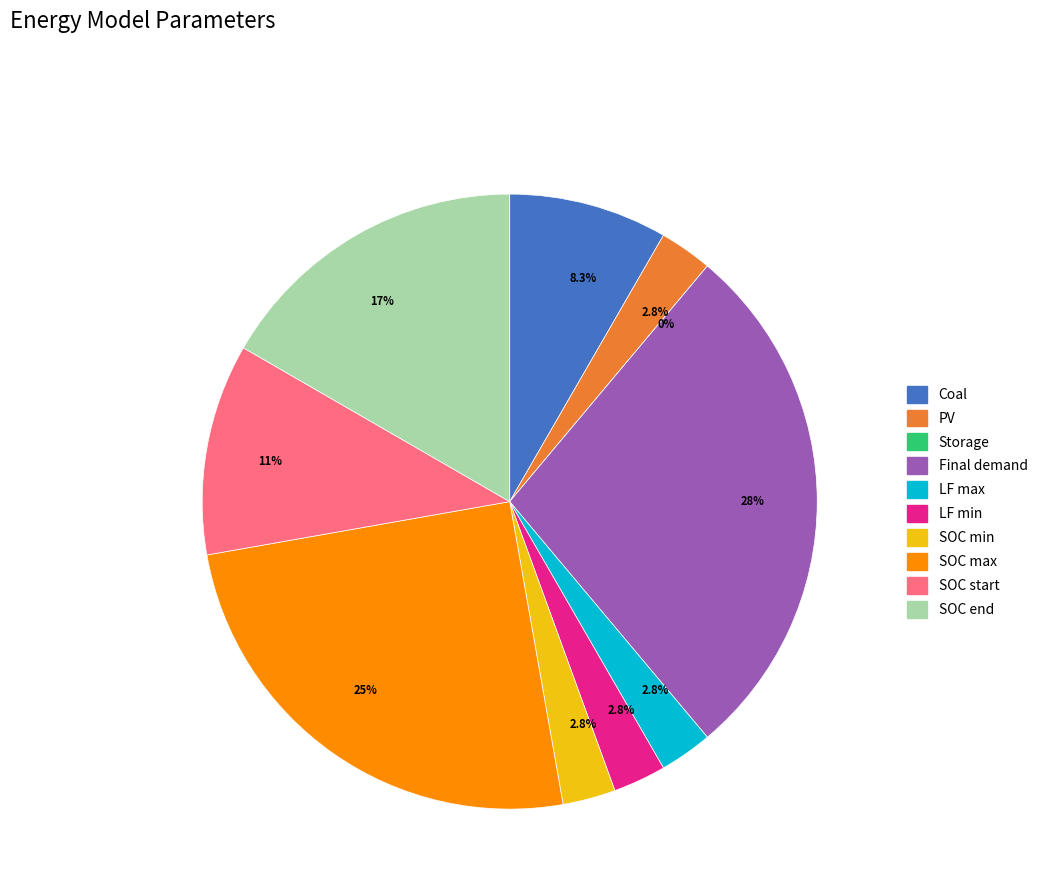

What is the total percentage of LF max and PV?

5.6%